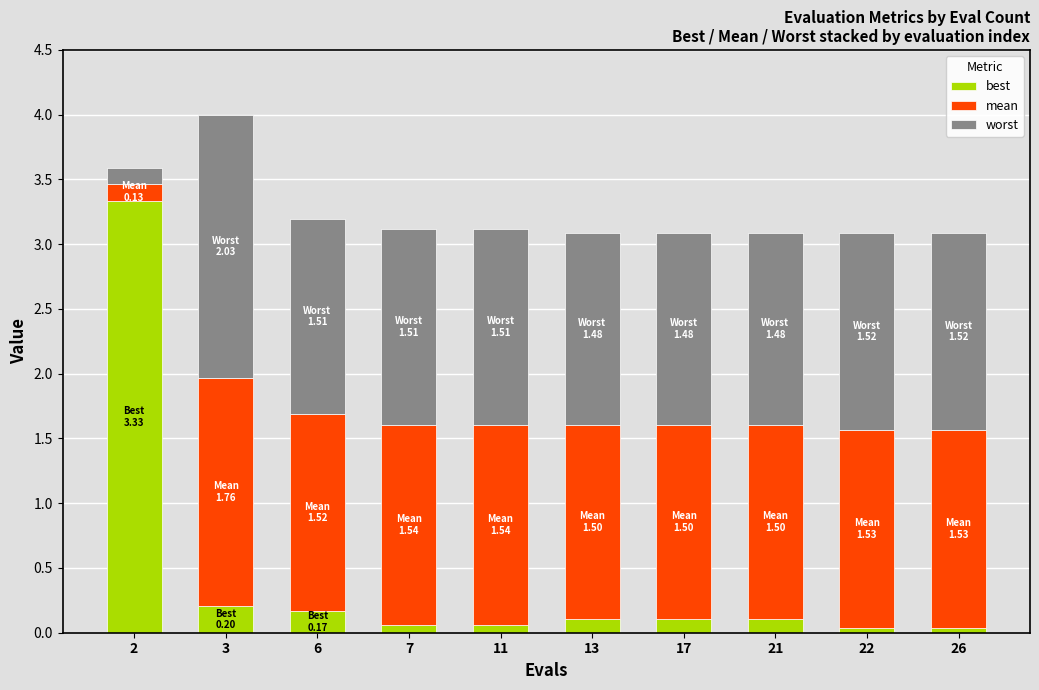

What is the sum of all best values?

4.2